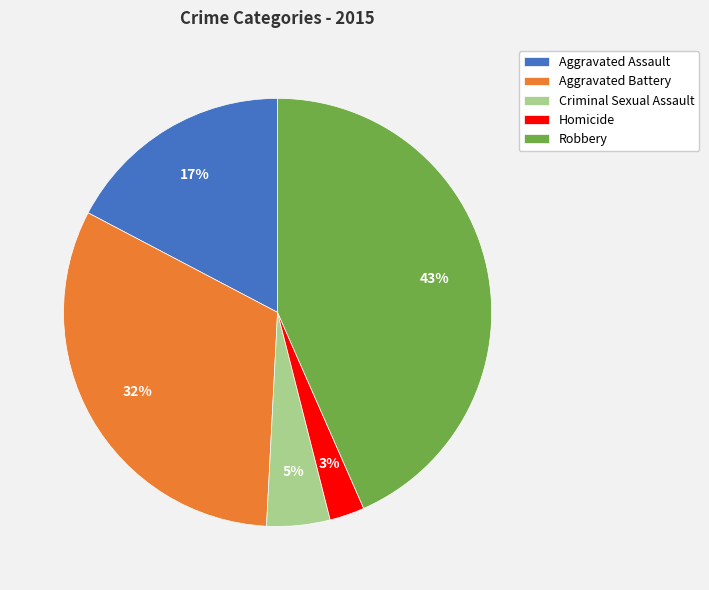

Is there any slice that represents more than half of the pie?

No